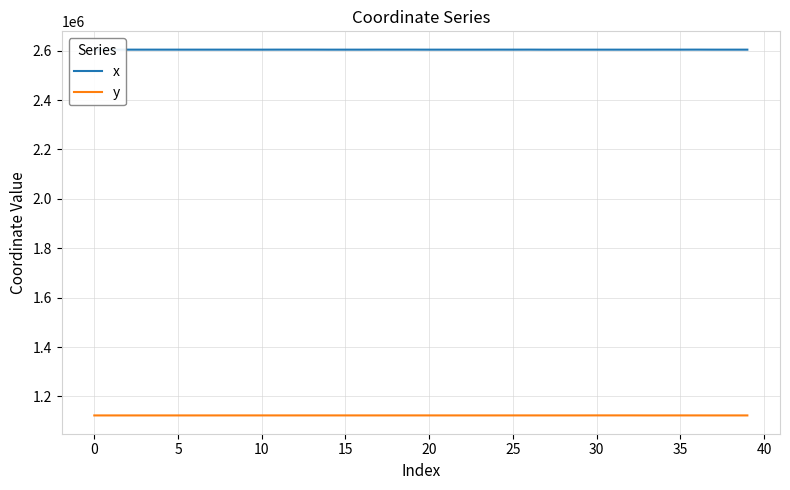

What is the minimum value shown in the chart?

1123231.4